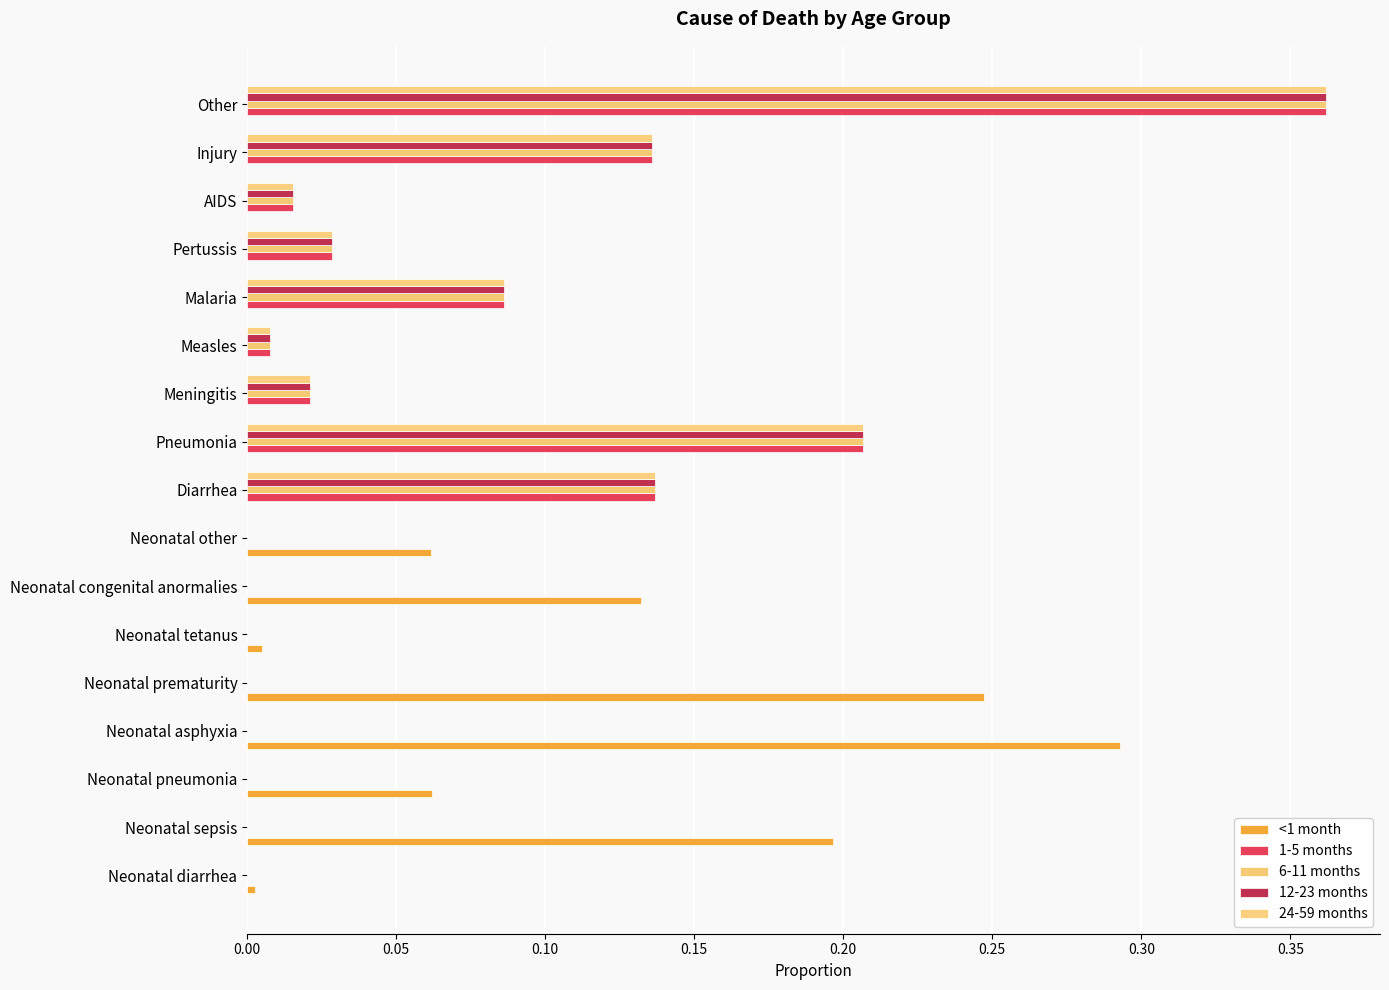

Count the number of data series in this chart.

5